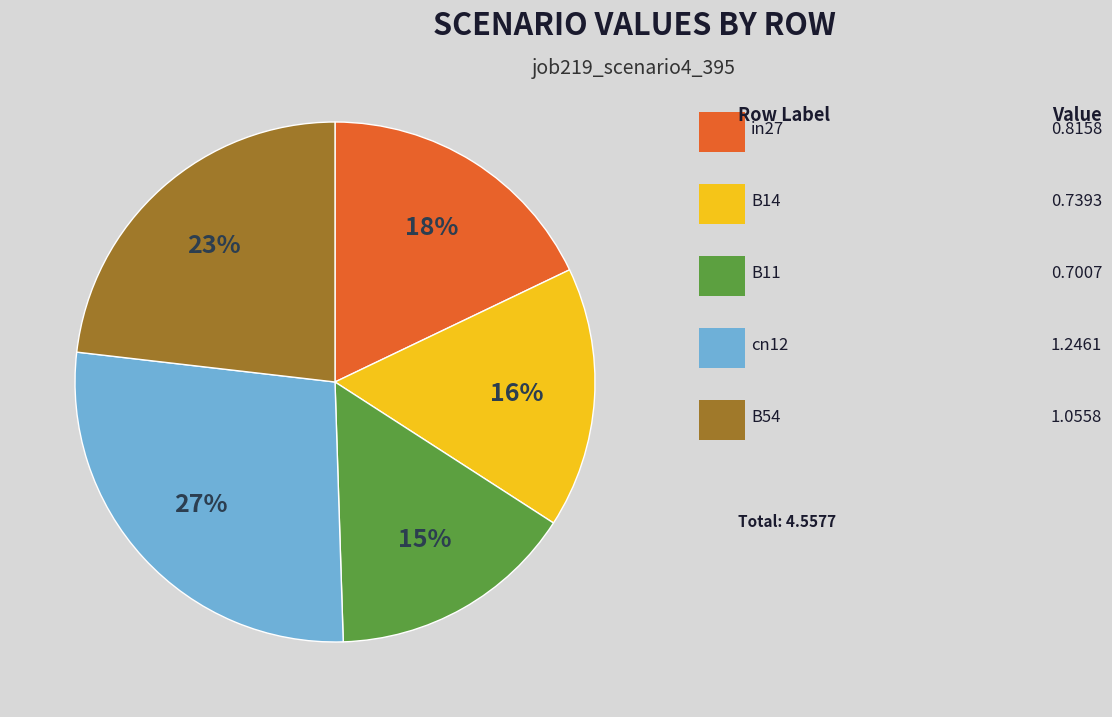

To the nearest percent, what is the difference between the largest and smallest slice percentages?

12%